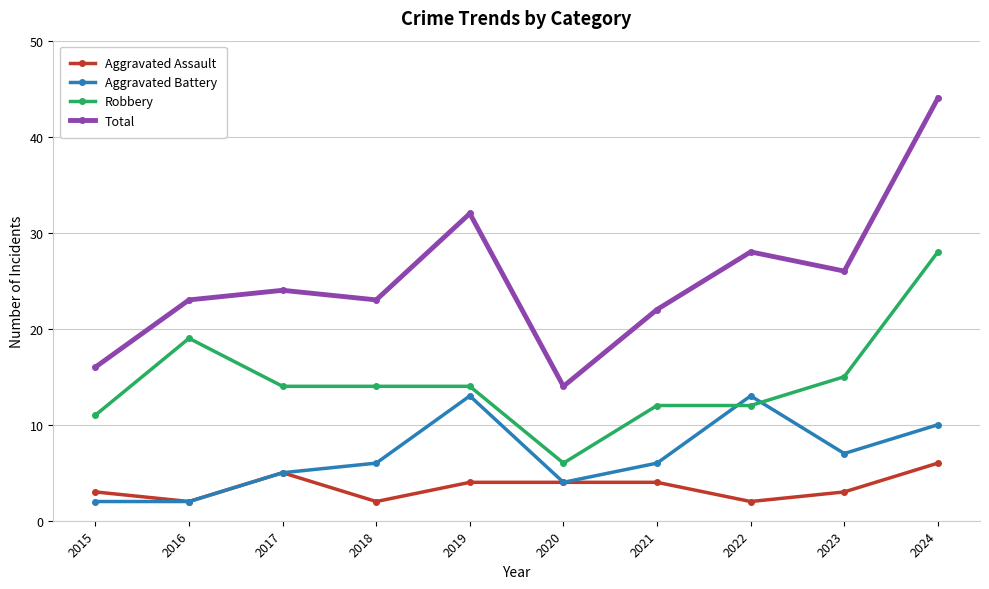

At which label does Total reach its minimum?

2020